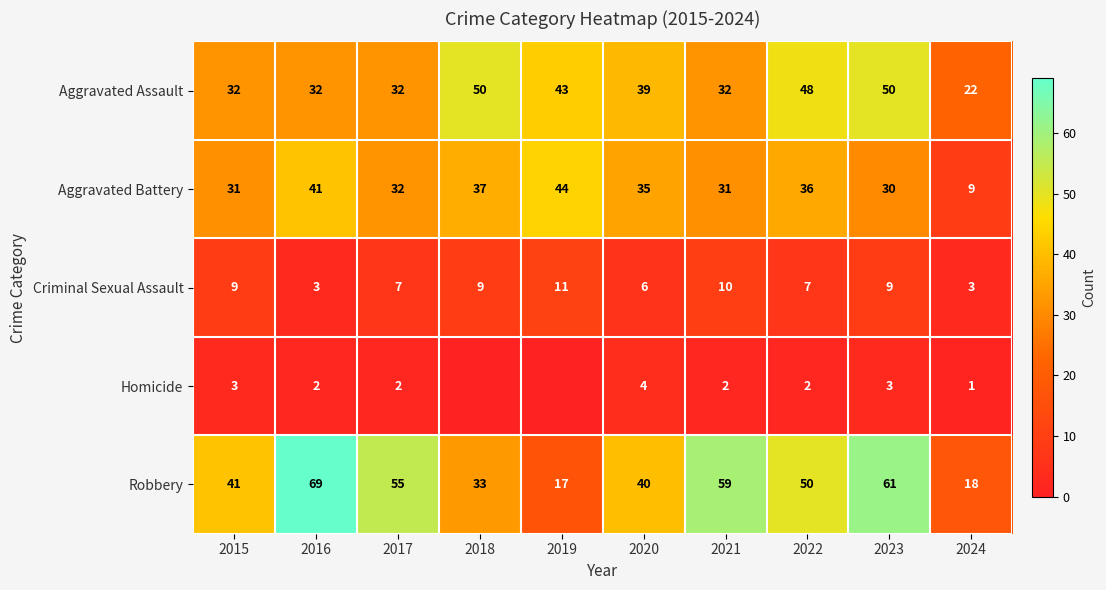

Which series has the largest total across all categories?

Robbery